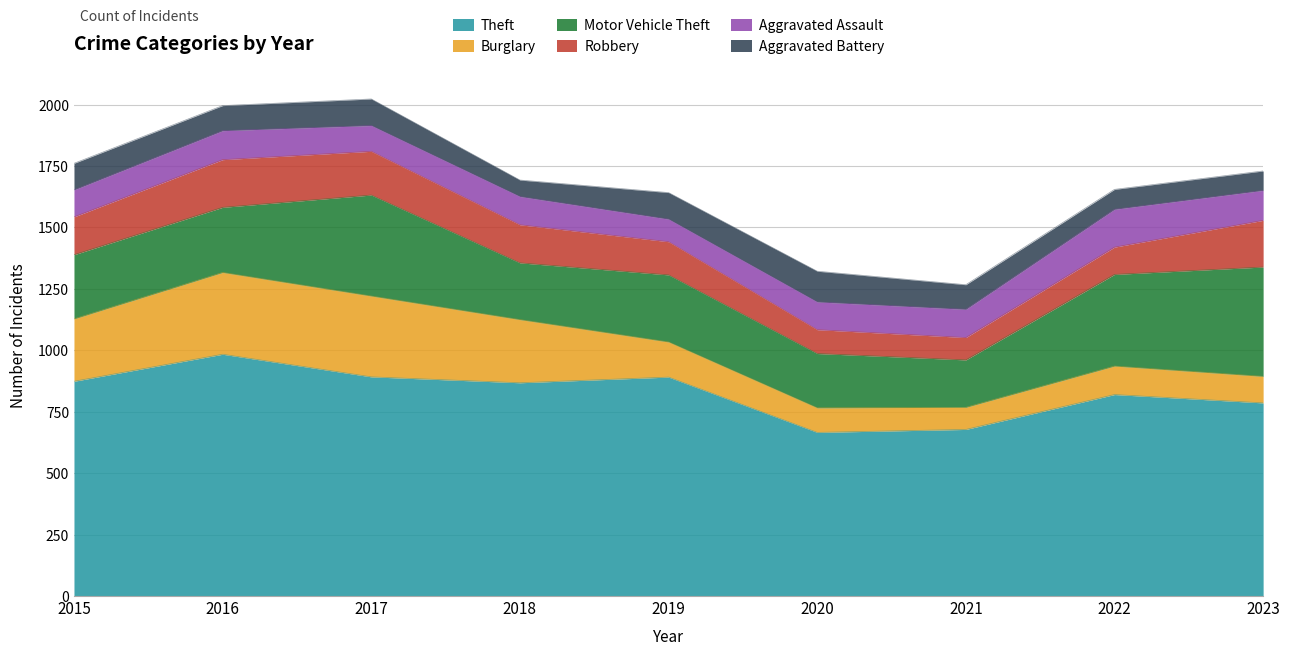

True or false: Motor Vehicle Theft and Theft intersect in this chart.

False